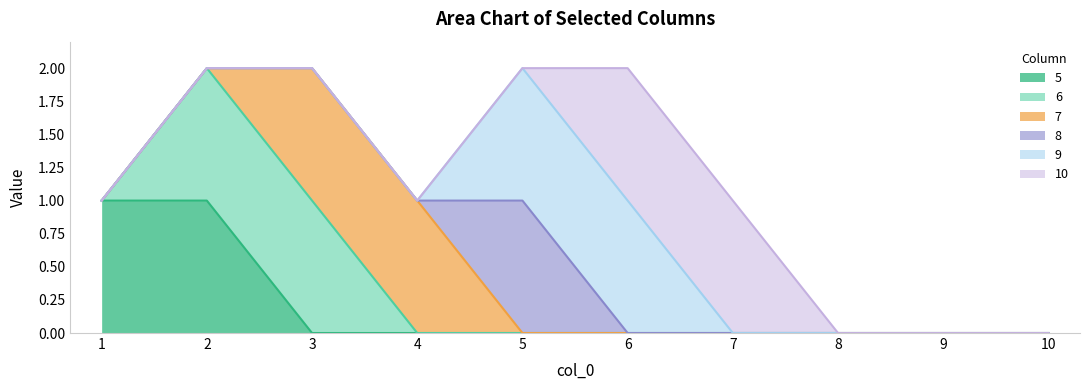

Which has a higher value, 7 or 10?

7